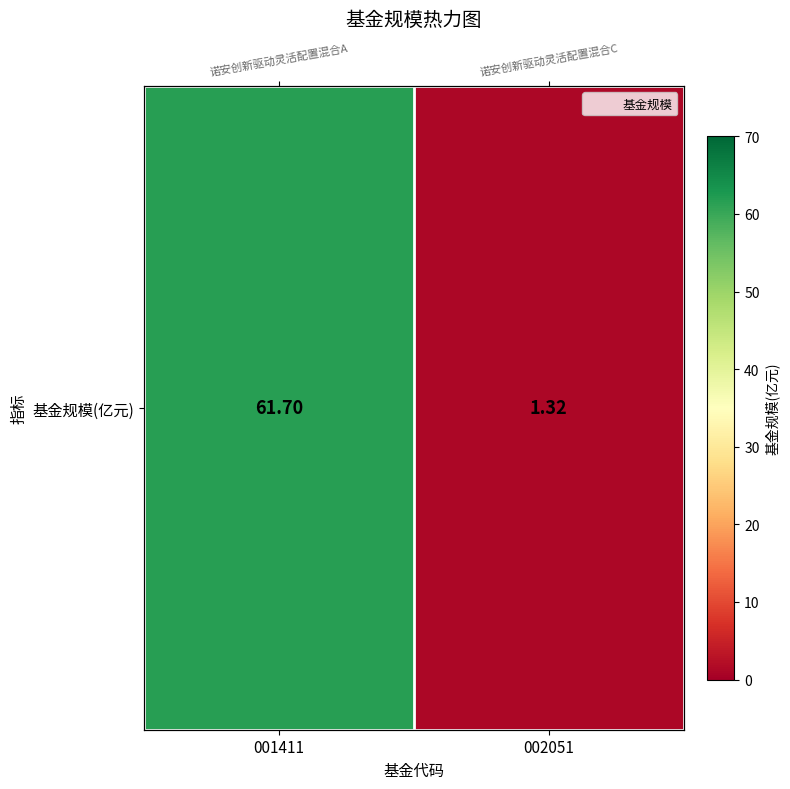

Reading left to right, extract all data points from this chart.

61.7	1.3